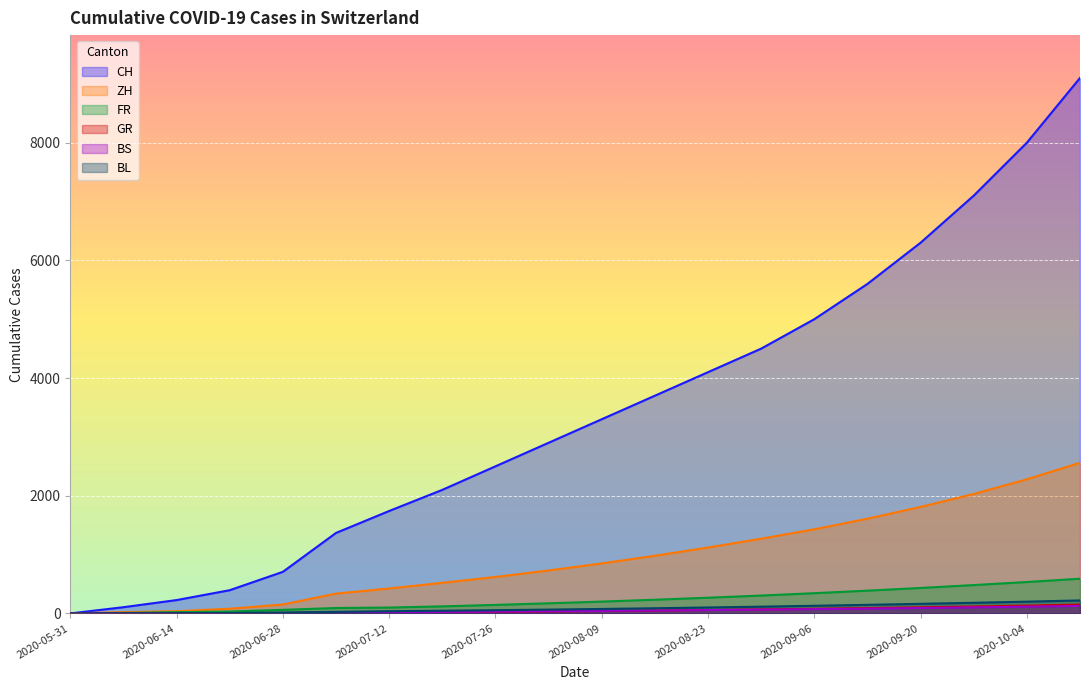

Does the chart display data point markers on the line(s)?

No